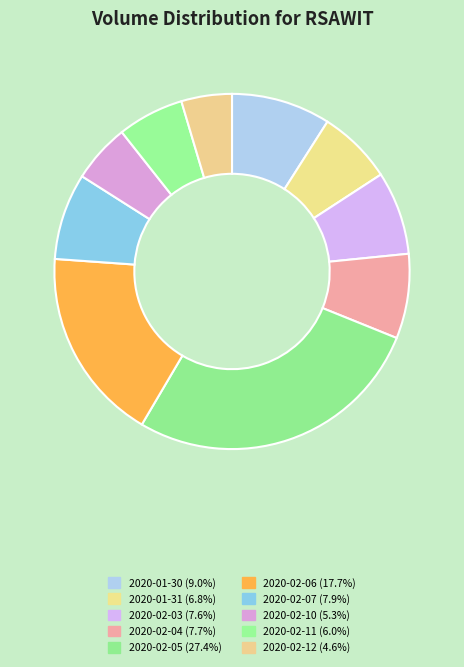

To the nearest percent, what is the difference between the 2020-02-03 and 2020-01-30 slice percentages?

1%